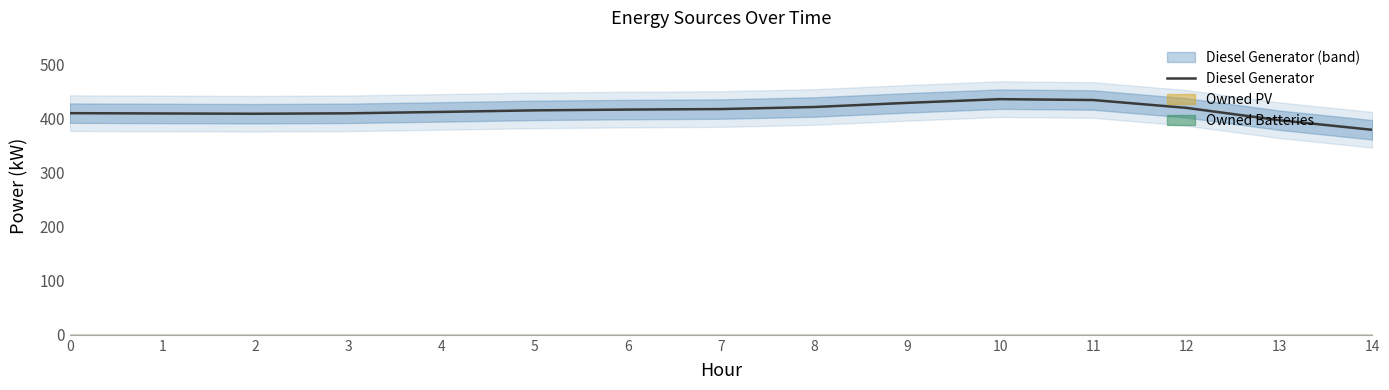

The value at 7 is 418.2. True or false?

True